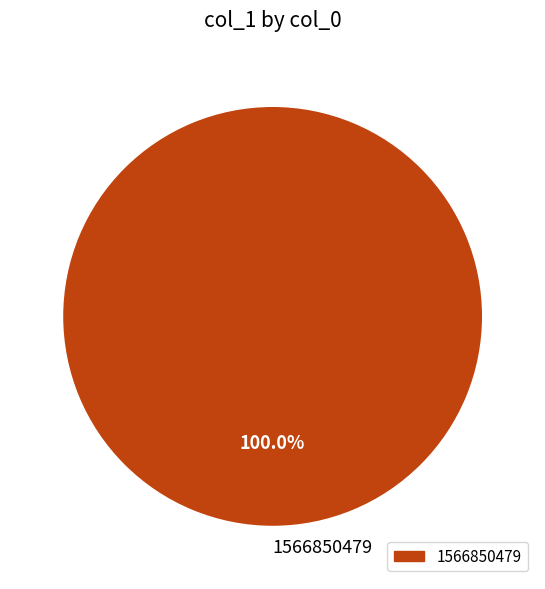

Does 1566850479 account for over 50% of the chart?

Yes